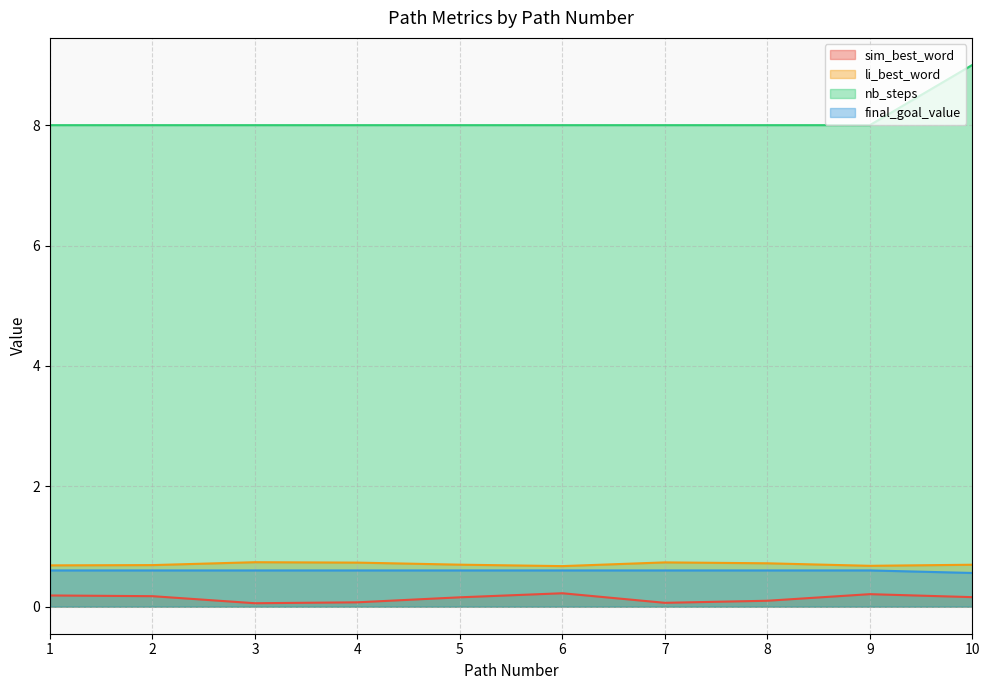

What is the highest value of the nb_steps series?

9.0